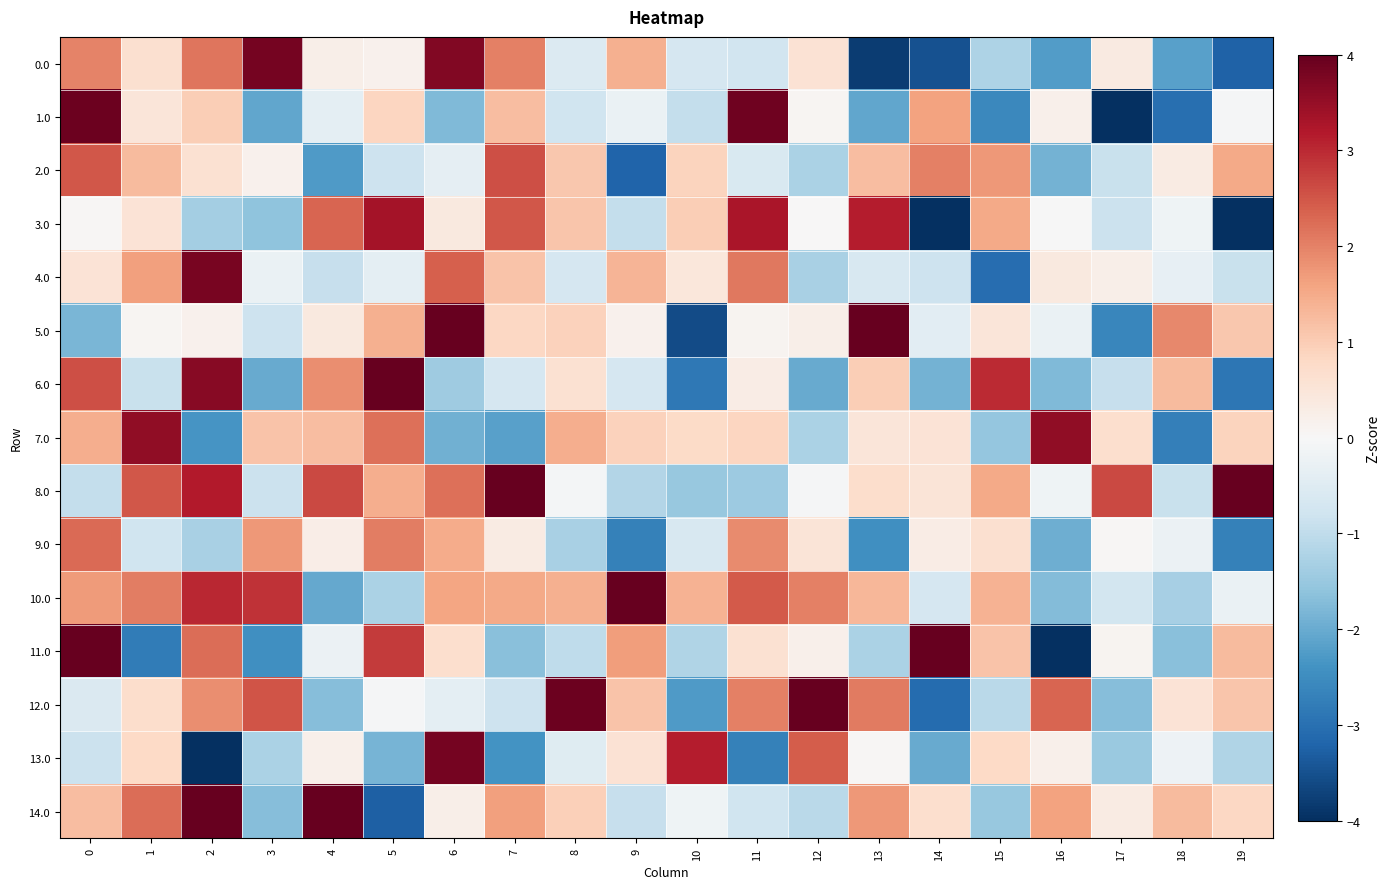

Reading left to right, transcribe all the data shown in this chart.

0.0: 0=2.0	1=0.6	2=2.1	3=3.8	4=0.2	5=0.2	6=3.7	7=2.0	8=-0.5	9=1.4	10=-0.7	11=-0.8	12=0.6	13=-3.8	14=-3.5	15=-1.2	16=-2.2	17=0.4	18=-2.2	19=-3.2
1.0: 0=3.9	1=0.5	2=1.0	3=-2.1	4=-0.4	5=0.8	6=-1.8	7=1.2	8=-0.8	9=-0.3	10=-1.0	11=3.9	12=0.1	13=-2.1	14=1.6	15=-2.6	16=0.2	17=-4.2	18=-3.0	19=-0.0
2.0: 0=2.5	1=1.3	2=0.6	3=0.2	4=-2.3	5=-0.8	6=-0.4	7=2.6	8=1.1	9=-3.2	10=0.9	11=-0.6	12=-1.3	13=1.2	14=2.0	15=1.7	16=-1.9	17=-0.9	18=0.3	19=1.5
3.0: 0=0.0	1=0.6	2=-1.4	3=-1.6	4=2.3	5=3.3	6=0.4	7=2.5	8=1.1	9=-1.0	10=1.0	11=3.3	12=0.0	13=3.2	14=-5.3	15=1.5	16=-0.0	17=-0.9	18=-0.2	19=-4.4
4.0: 0=0.6	1=1.6	2=3.8	3=-0.3	4=-0.9	5=-0.4	6=2.4	7=1.1	8=-0.7	9=1.4	10=0.4	11=2.1	12=-1.3	13=-0.6	14=-0.8	15=-3.1	16=0.4	17=0.2	18=-0.3	19=-0.9
5.0: 0=-1.8	1=0.1	2=0.2	3=-0.8	4=0.4	5=1.4	6=4.3	7=0.8	8=0.9	9=0.2	10=-3.6	11=0.1	12=0.2	13=5.0	14=-0.4	15=0.5	16=-0.3	17=-2.6	18=1.9	19=1.1
6.0: 0=2.6	1=-0.9	2=3.7	3=-2.0	4=1.9	5=5.0	6=-1.4	7=-0.7	8=0.6	9=-0.7	10=-2.9	11=0.3	12=-2.0	13=1.0	14=-1.9	15=3.0	16=-1.8	17=-0.9	18=1.3	19=-2.9
7.0: 0=1.5	1=3.5	2=-2.4	3=1.1	4=1.2	5=2.2	6=-1.9	7=-2.2	8=1.4	9=0.9	10=0.8	11=0.9	12=-1.3	13=0.5	14=0.5	15=-1.6	16=3.5	17=0.7	18=-2.7	19=0.9
8.0: 0=-0.9	1=2.5	2=3.2	3=-0.9	4=2.6	5=1.5	6=2.2	7=4.3	8=-0.1	9=-1.2	10=-1.5	11=-1.5	12=-0.1	13=0.7	14=0.5	15=1.5	16=-0.2	17=2.6	18=-0.9	19=5.0
9.0: 0=2.3	1=-0.8	2=-1.3	3=1.7	4=0.3	5=2.1	6=1.5	7=0.3	8=-1.3	9=-2.7	10=-0.6	11=1.9	12=0.5	13=-2.5	14=0.3	15=0.6	16=-2.0	17=0.0	18=-0.2	19=-2.7
10.0: 0=1.7	1=2.0	2=3.0	3=2.9	4=-2.1	5=-1.3	6=1.6	7=1.5	8=1.4	9=8.0	10=1.4	11=2.4	12=2.0	13=1.3	14=-0.7	15=1.4	16=-1.7	17=-0.7	18=-1.3	19=-0.3
11.0: 0=5.6	1=-2.8	2=2.2	3=-2.5	4=-0.2	5=2.8	6=0.7	7=-1.7	8=-1.0	9=1.7	10=-1.2	11=0.6	12=0.2	13=-1.3	14=4.2	15=1.1	16=-4.3	17=0.1	18=-1.7	19=1.3
12.0: 0=-0.6	1=0.7	2=1.9	3=2.5	4=-1.7	5=-0.0	6=-0.4	7=-0.8	8=3.9	9=1.1	10=-2.3	11=2.0	12=4.3	13=2.1	14=-3.1	15=-1.1	16=2.3	17=-1.7	18=0.5	19=1.1
13.0: 0=-0.9	1=0.8	2=-5.6	3=-1.3	4=0.2	5=-1.9	6=3.8	7=-2.4	8=-0.5	9=0.6	10=3.1	11=-2.7	12=2.4	13=0.0	14=-2.0	15=0.8	16=0.2	17=-1.5	18=-0.2	19=-1.2
14.0: 0=1.2	1=2.2	2=4.0	3=-1.7	4=5.0	5=-3.3	6=0.2	7=1.7	8=1.0	9=-0.9	10=-0.2	11=-0.8	12=-1.1	13=1.7	14=0.7	15=-1.5	16=1.6	17=0.3	18=1.3	19=0.8